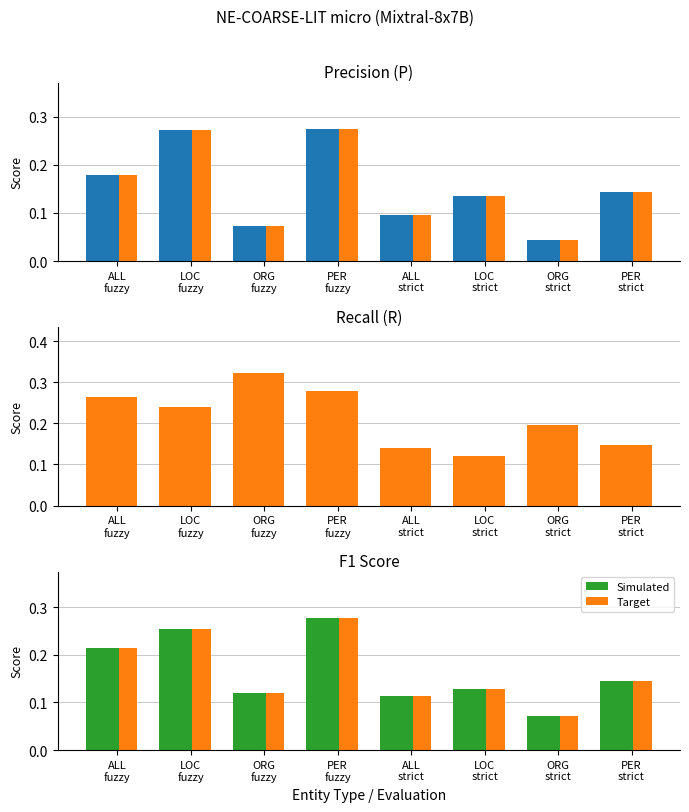

True or false: P has a value of 0.0 at ORG
strict.

False